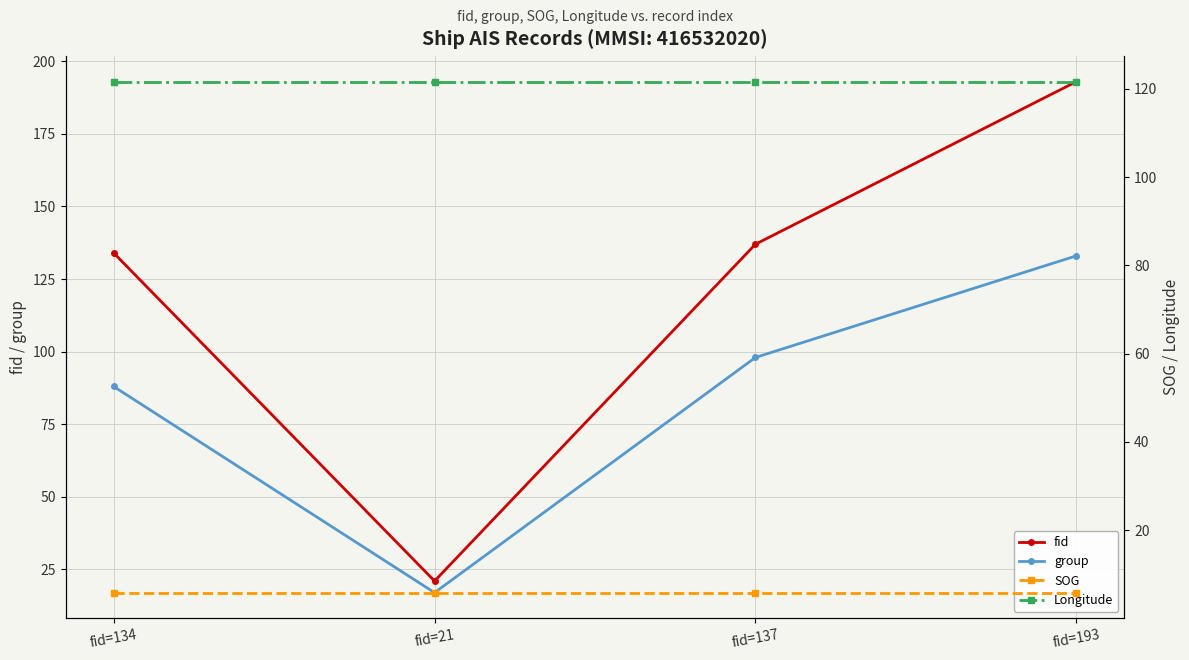

At fid=21, list the series in order from smallest to largest.

SOG, group, fid, Longitude